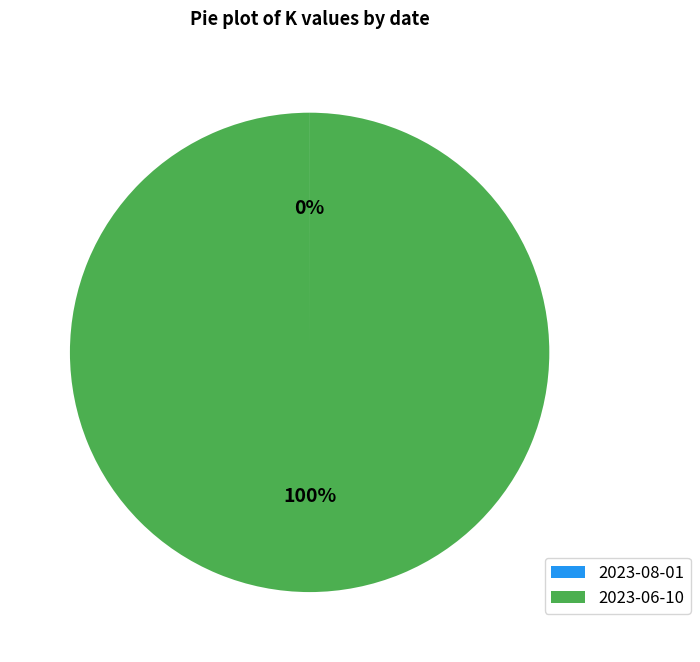

What is the largest slice in the pie chart?

2023-06-10